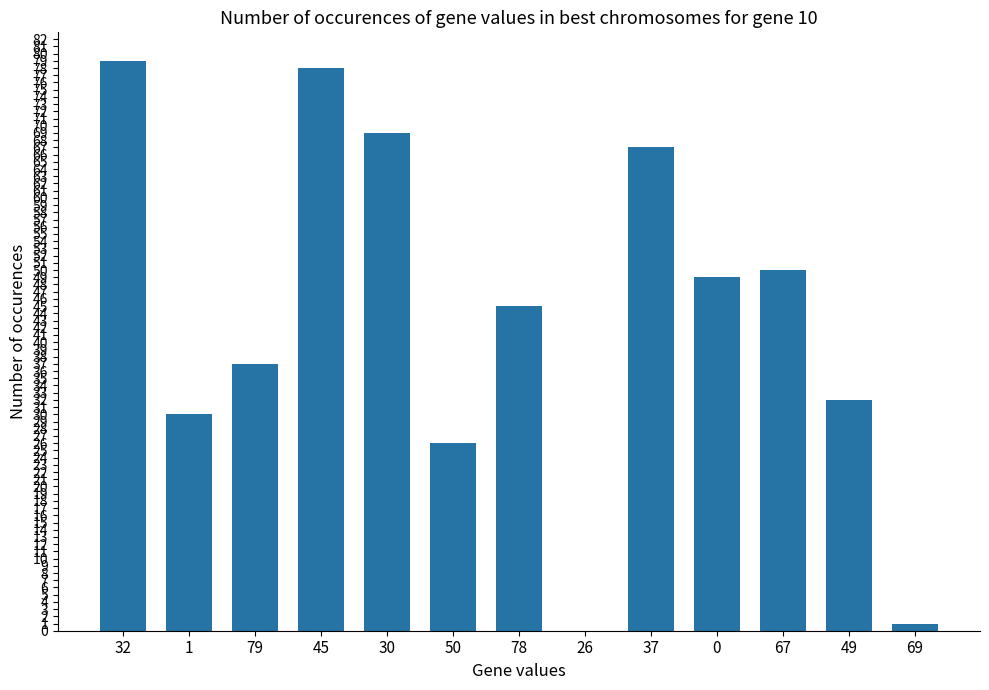

Between 1 and 26, which is larger?

1